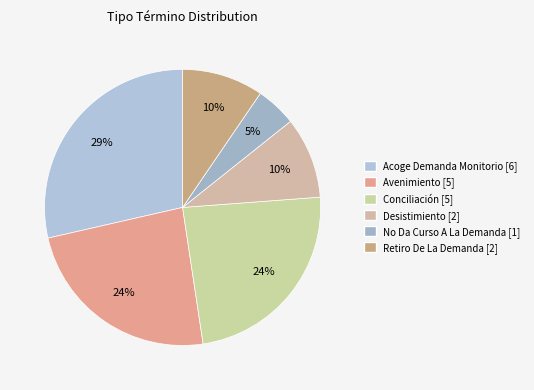

Is there any slice that represents more than half of the pie?

No